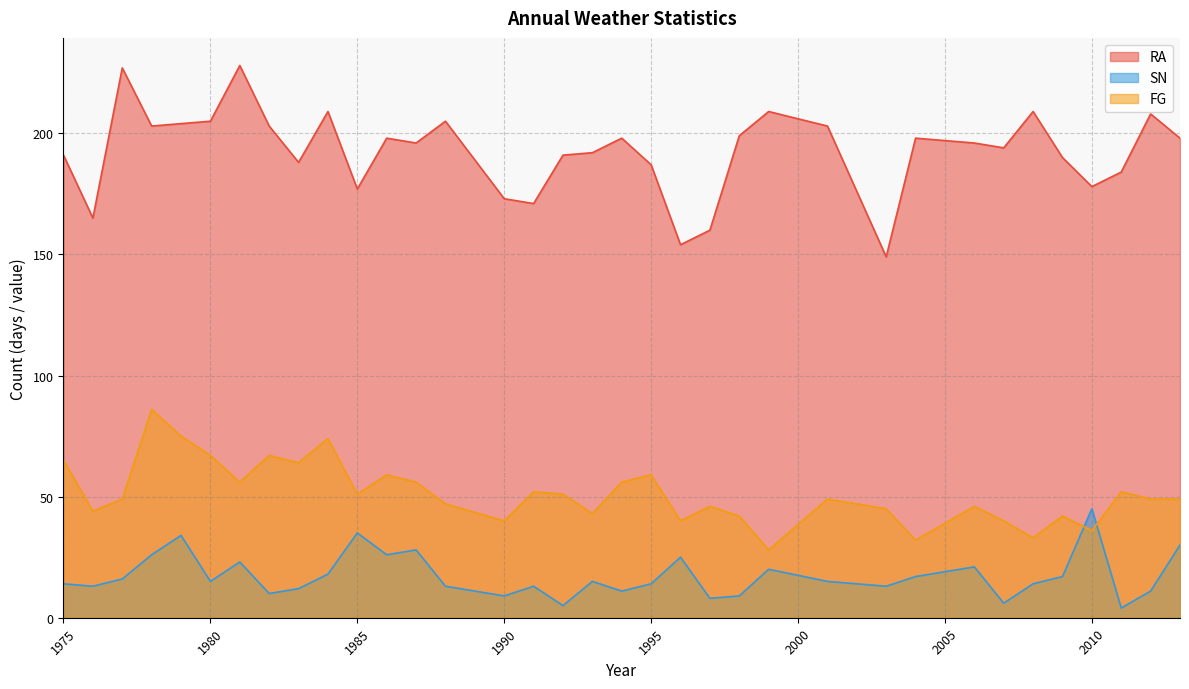

What is the value of the FG point at the 9th from the left?

64